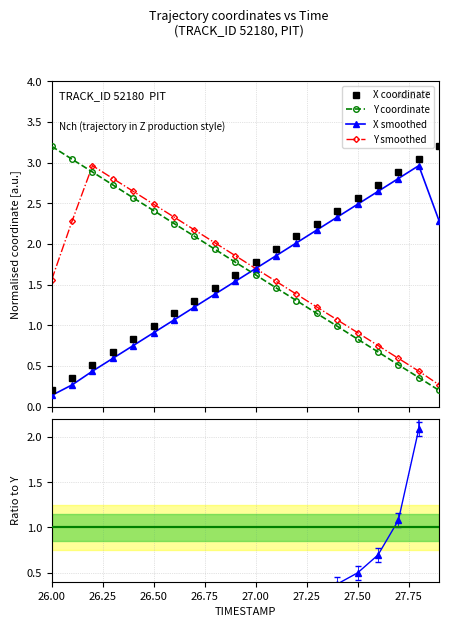

Does the chart display data point markers on the line(s)?

Yes